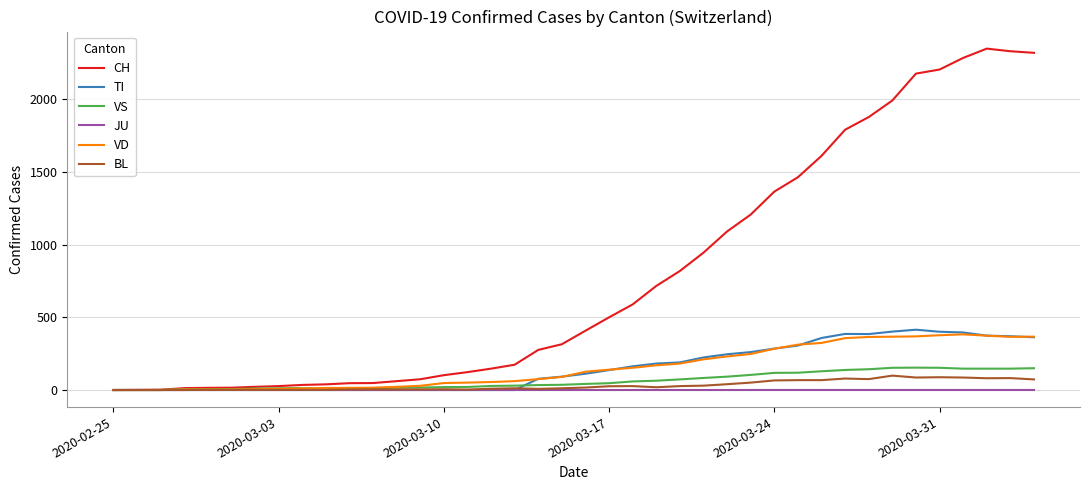

What is the greatest value displayed?

2349